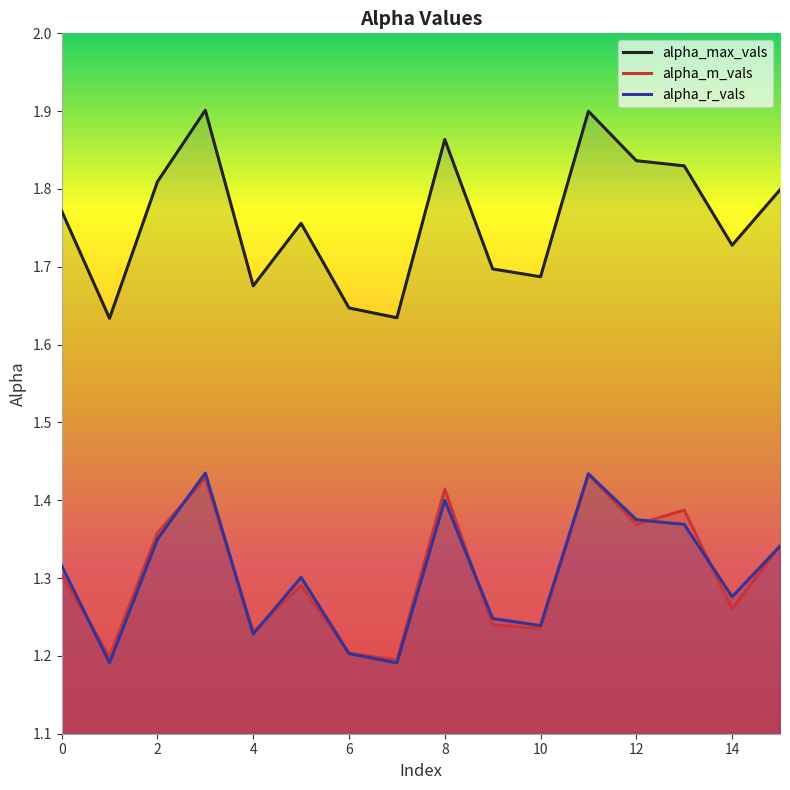

Reading right to left, transcribe all the data shown in this chart.

alpha_max_vals: 1.8	1.7	1.8	1.8	1.9	1.7	1.7	1.9	1.6	1.6	1.8	1.7	1.9	1.8	1.6	1.8
alpha_m_vals: 1.3	1.3	1.4	1.4	1.4	1.2	1.2	1.4	1.2	1.2	1.3	1.2	1.4	1.4	1.2	1.3
alpha_r_vals: 1.3	1.3	1.4	1.4	1.4	1.2	1.2	1.4	1.2	1.2	1.3	1.2	1.4	1.4	1.2	1.3